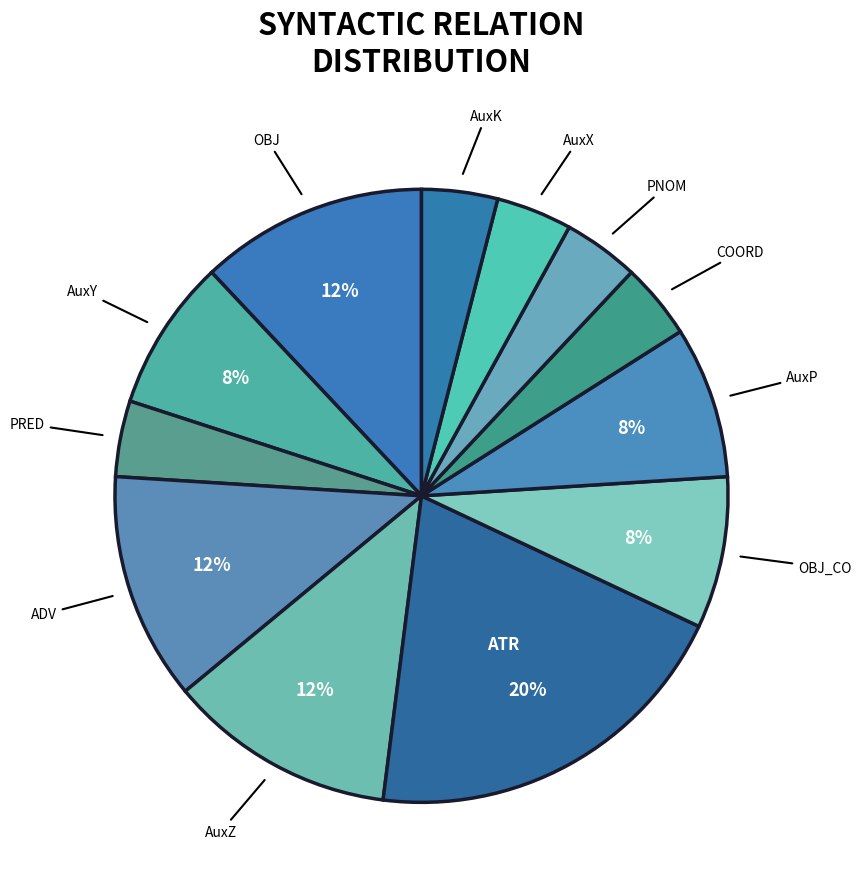

What percentage is the AuxX slice, to the nearest percent?

4%